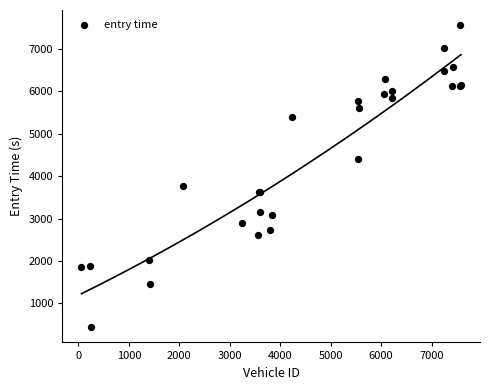

What Y value in the scatter plot is closest to 3998?

3769.1